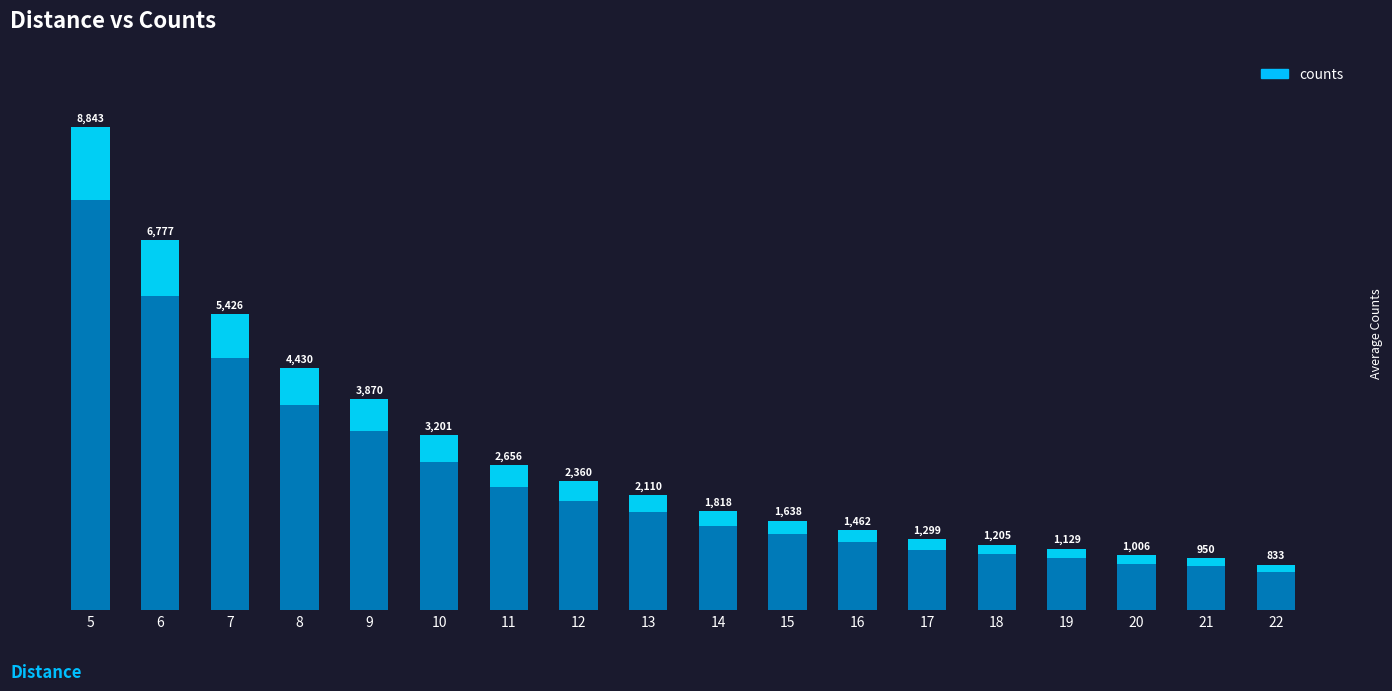

Approximately how many times larger is the value at 16 compared to 21?

1.5